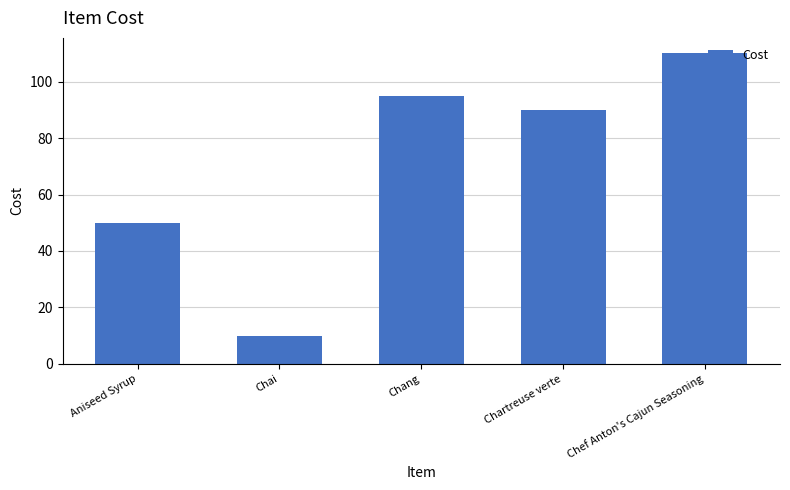

At which category does the chart reach its peak across all series?

Chef Anton's Cajun Seasoning